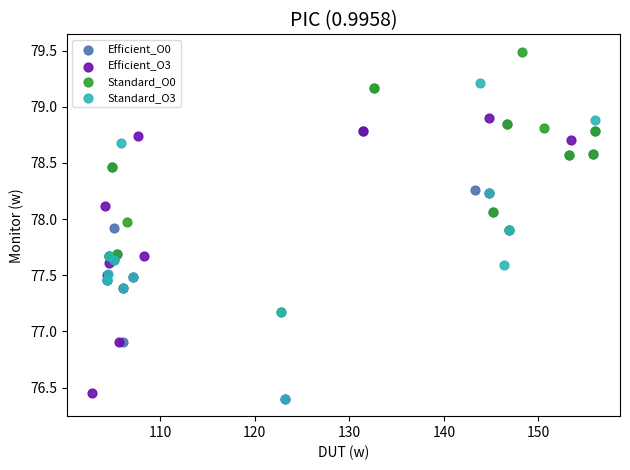

Which series has the largest Y range (max minus min)?

Standard_O3